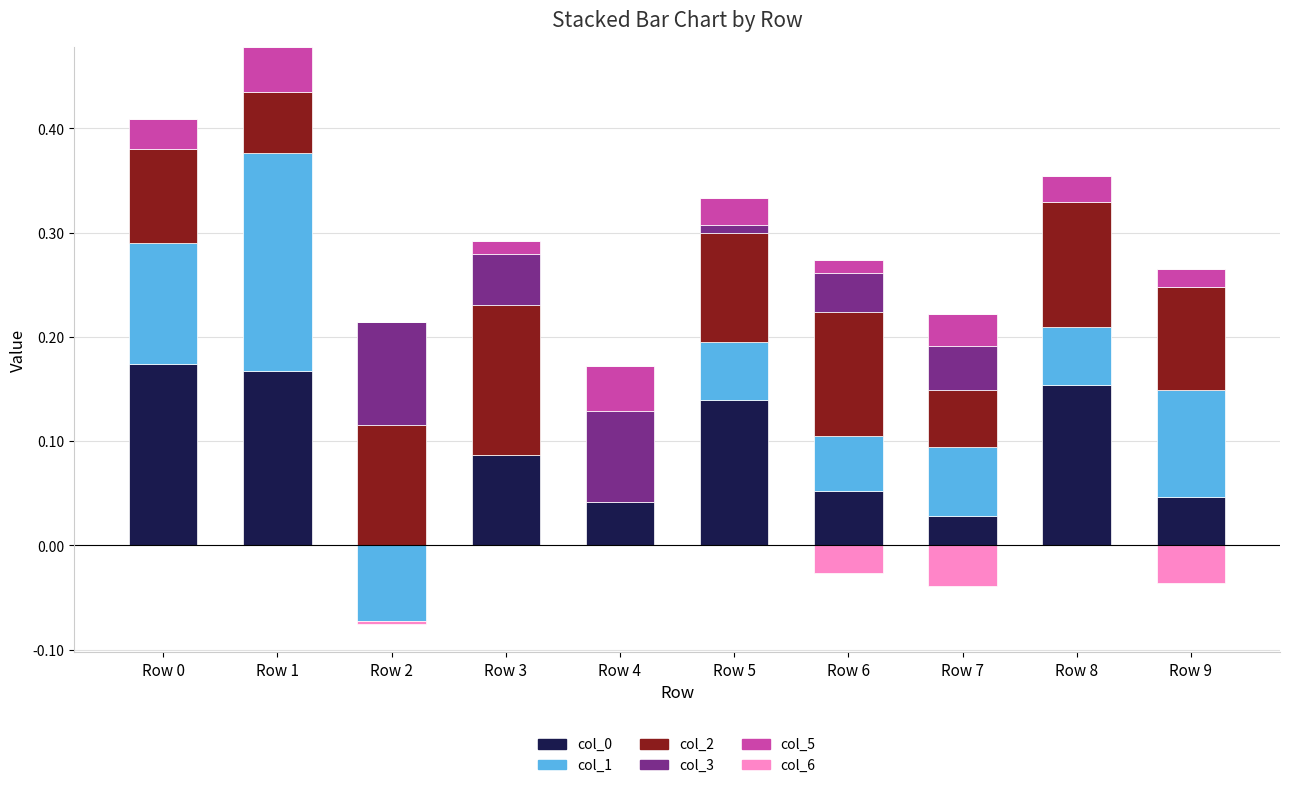

At Row 5, list the series in order from smallest to largest.

col_6, col_3, col_5, col_1, col_2, col_0